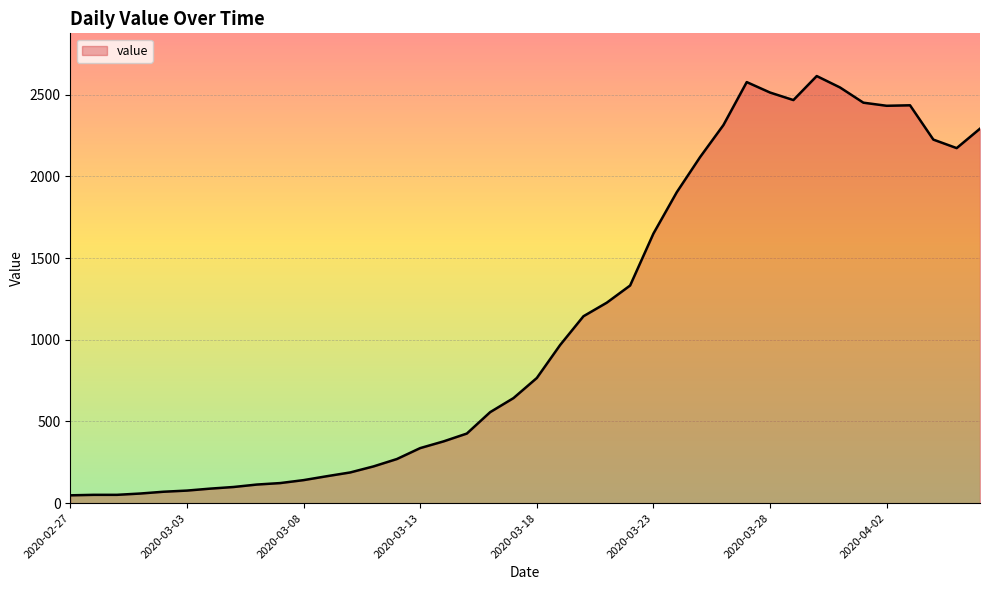

What is the difference between the maximum and minimum values?

2566